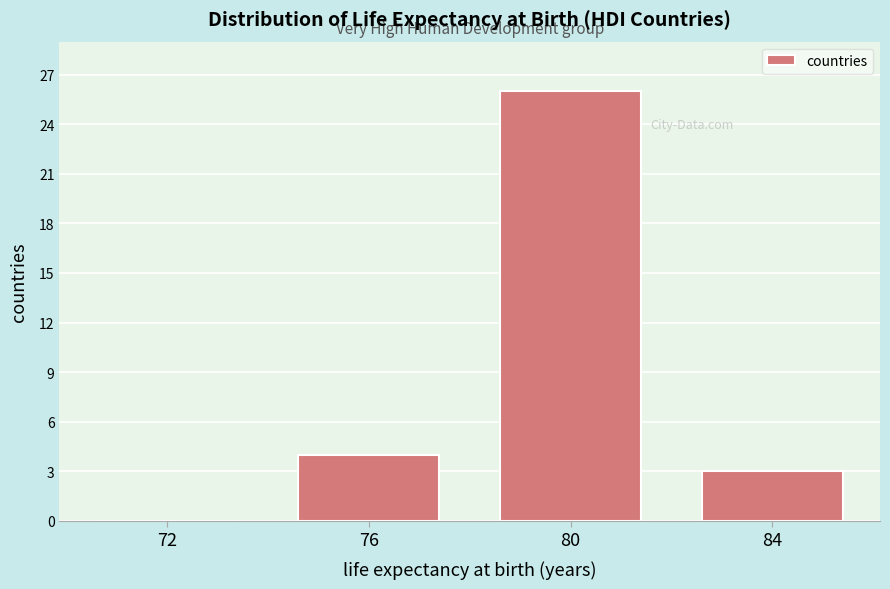

What is the sum of all values?

33